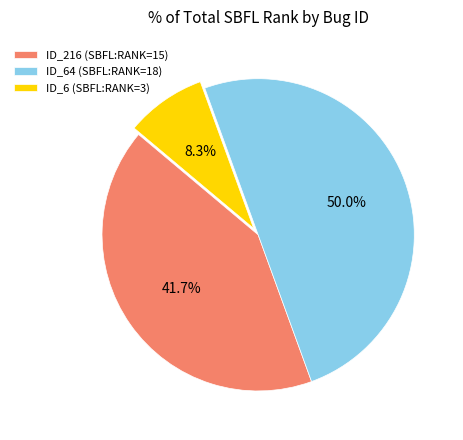

What is the total percentage of ID_6 (SBFL:RANK=3) and ID_216 (SBFL:RANK=15)?

50.0%